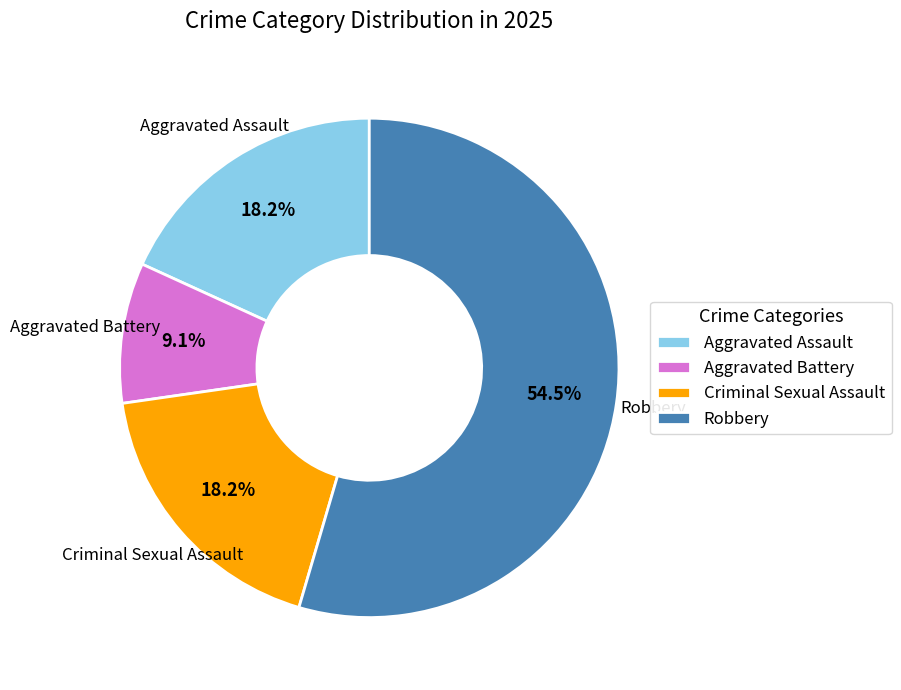

To the nearest percent, what percentage of the pie is Aggravated Assault?

18%